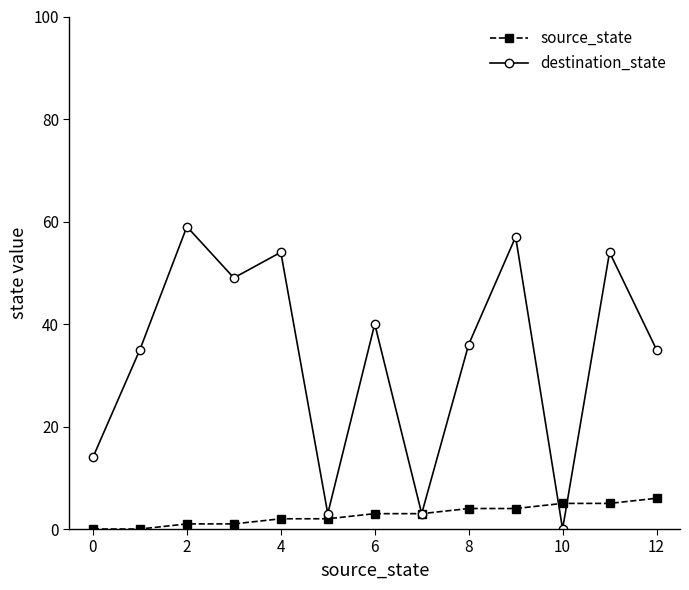

Rank the series by their maximum value, from lowest to highest.

source_state, destination_state